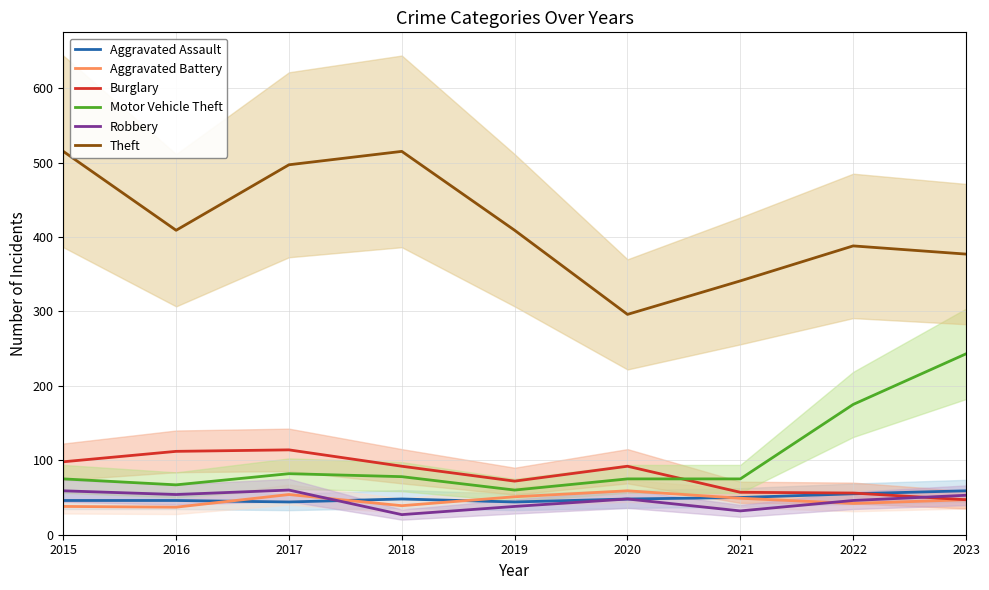

What is the total value across all series at 2015?

831